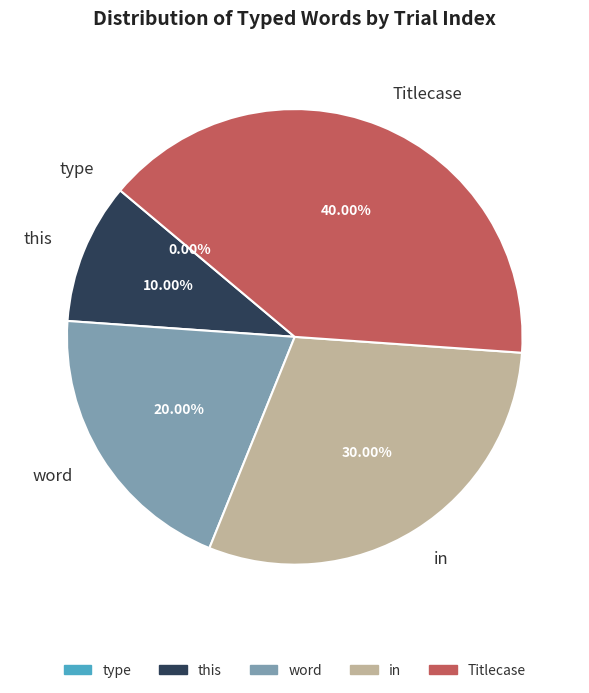

To the nearest percent, what portion does in represent?

30%